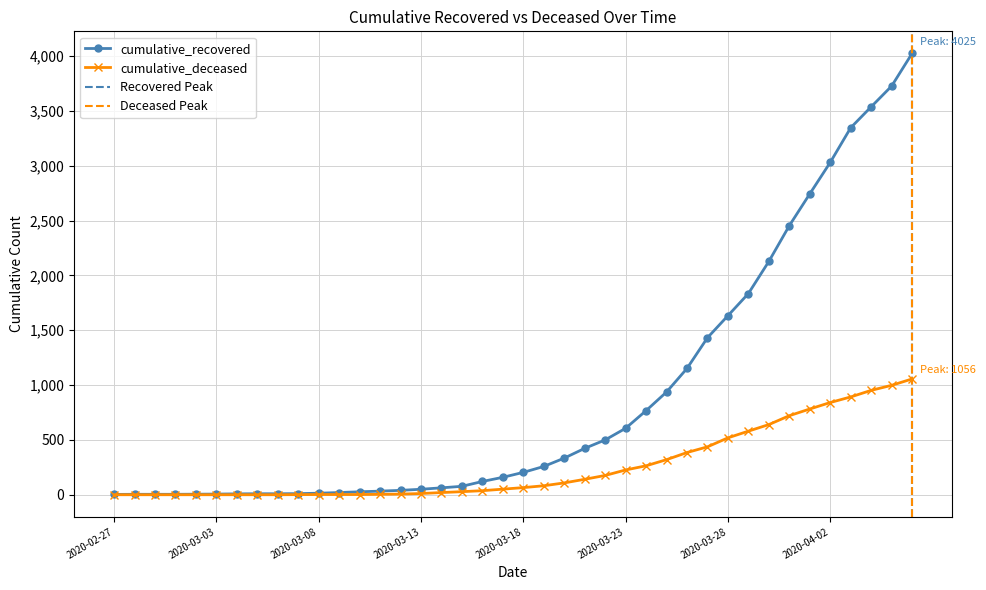

Does the chart display data point markers on the line(s)?

Yes